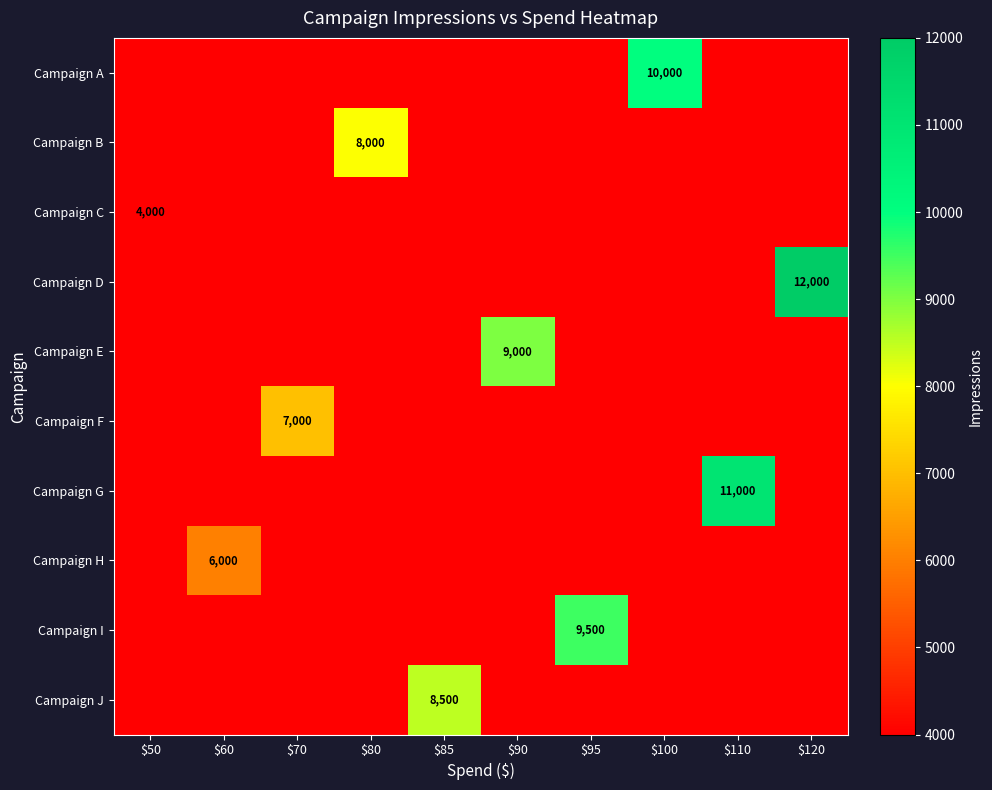

True or false: Campaign F has a value of 7000 at $70.

True